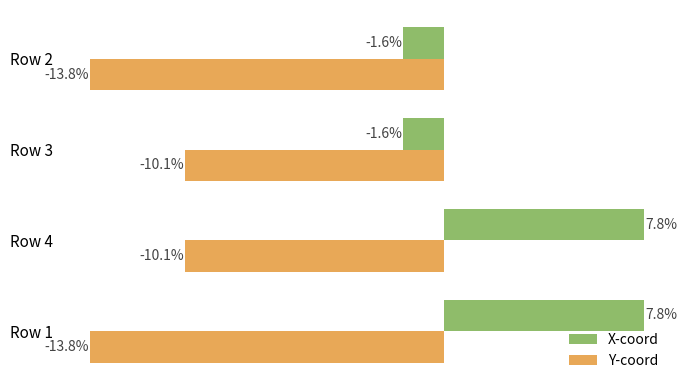

Rank the series at Row 1 from highest to lowest value.

X-coord, Y-coord